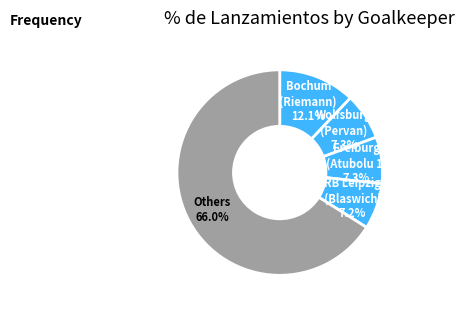

Count the number of slices in the pie.

5